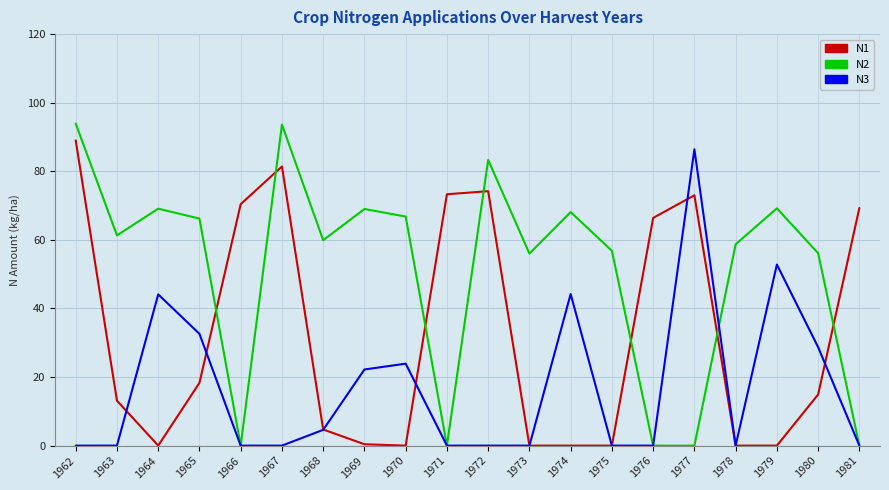

Does the chart display data point markers on the line(s)?

No